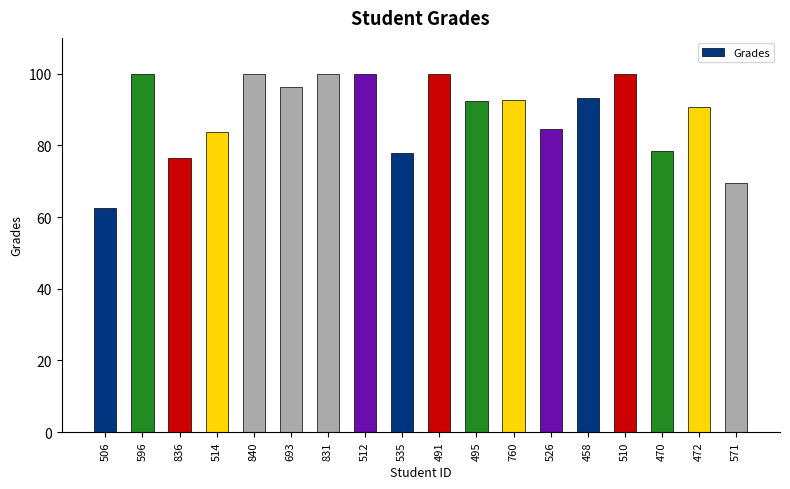

The value at 693 is 96.3. True or false?

True